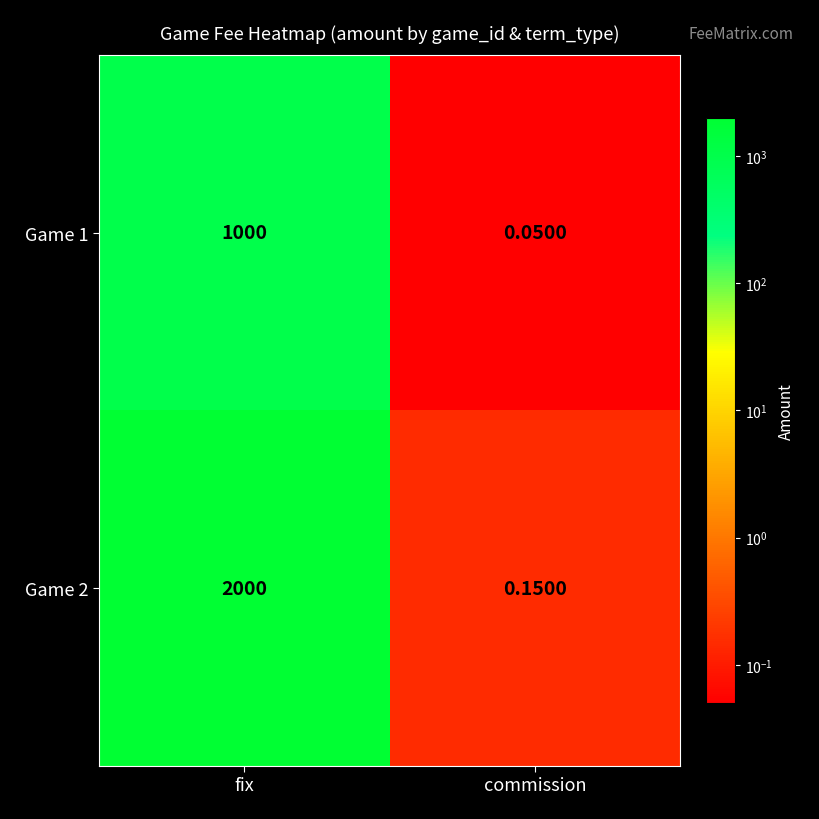

Which series has the largest range (max minus min)?

Game 2